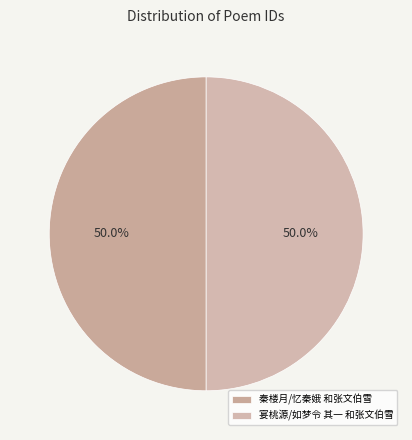

How many slices are in this pie chart?

2